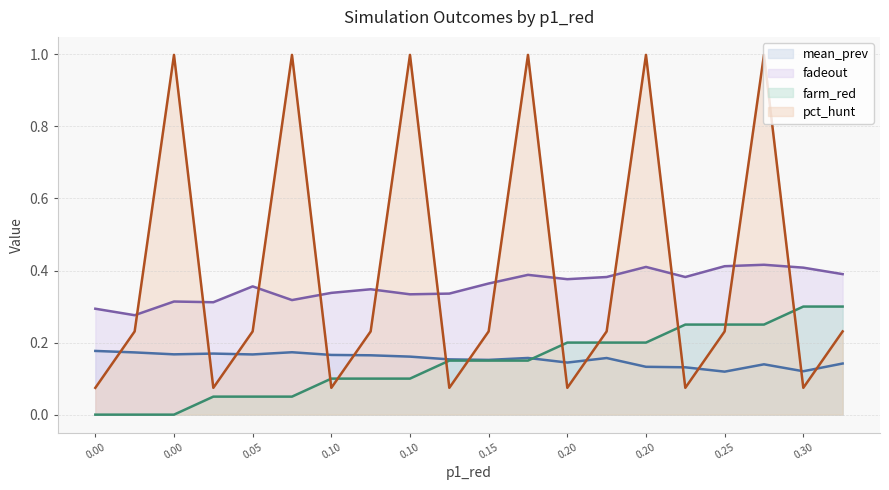

Is it true that mean_prev equals 0.1 at 0.25?

True